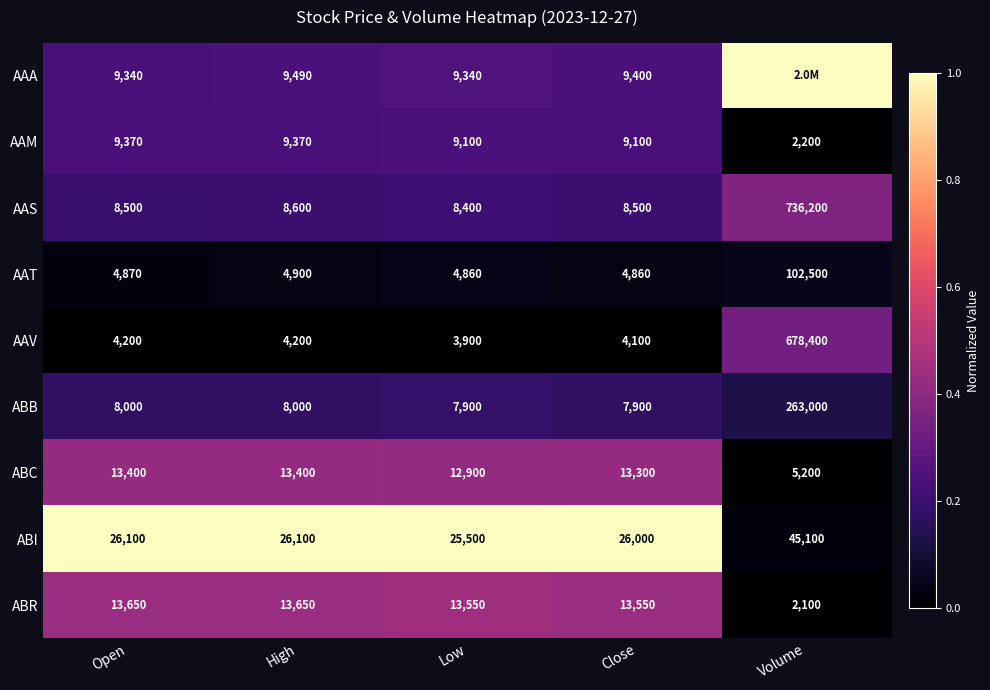

Is the value of AAS at Close greater than the value of AAT at Close?

Yes